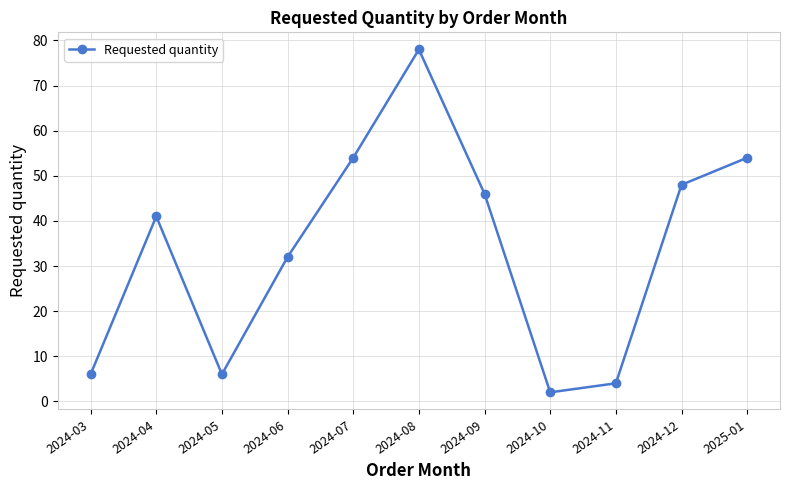

True or false: the data shows 53 at 2024-06.

False